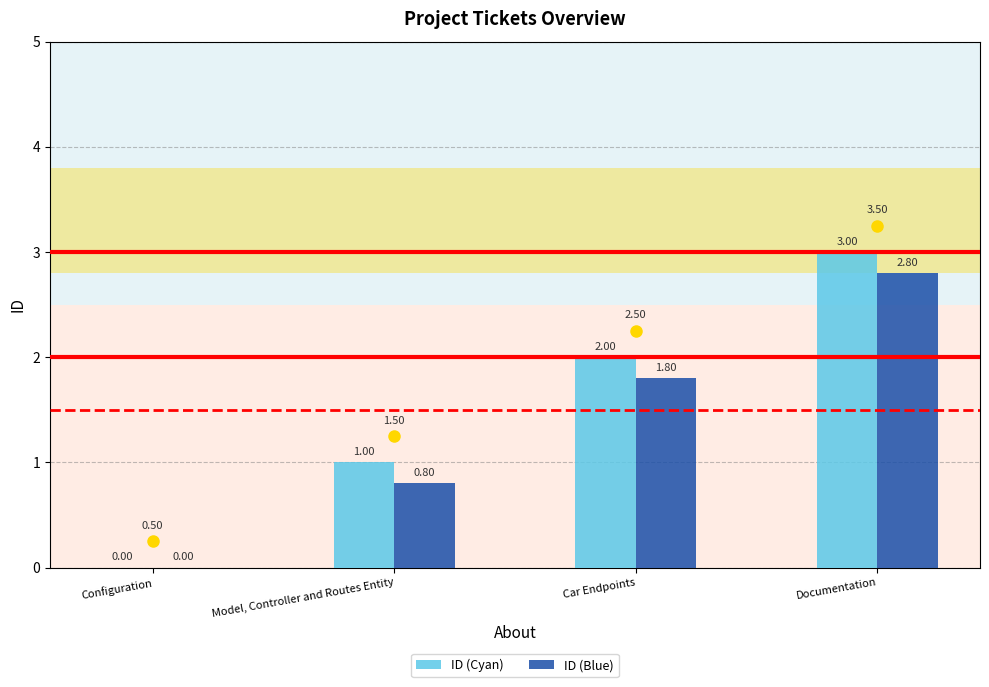

The ID (Cyan) series shows -1.7 at Configuration. True or false?

False